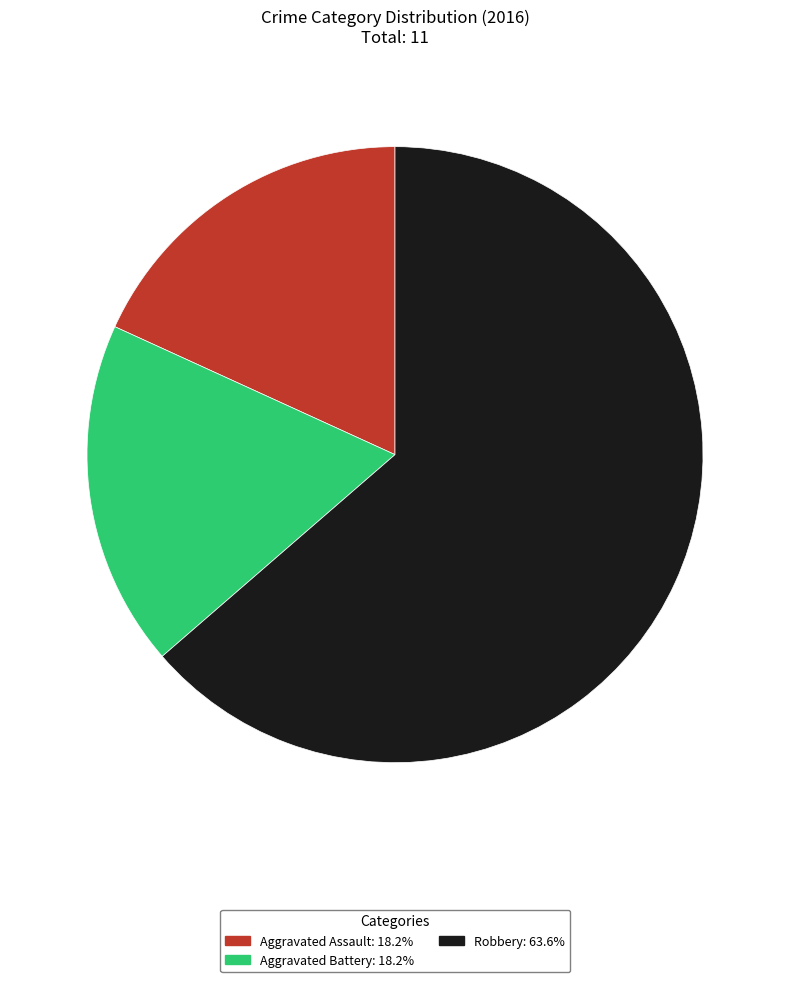

Do Aggravated Battery and Robbery together represent more than half of the pie?

Yes